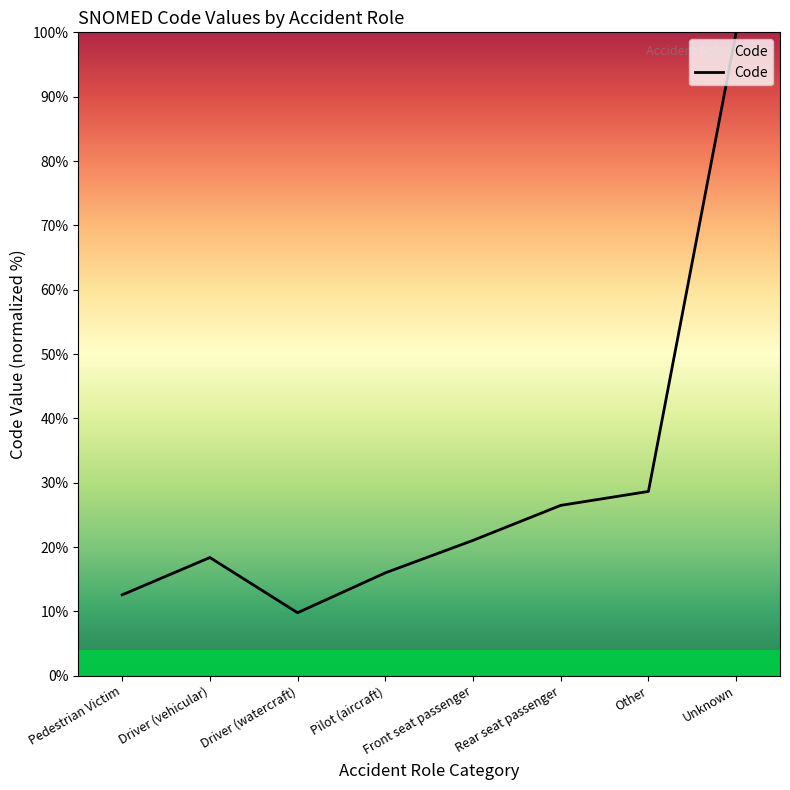

How many series are shown in this chart?

1